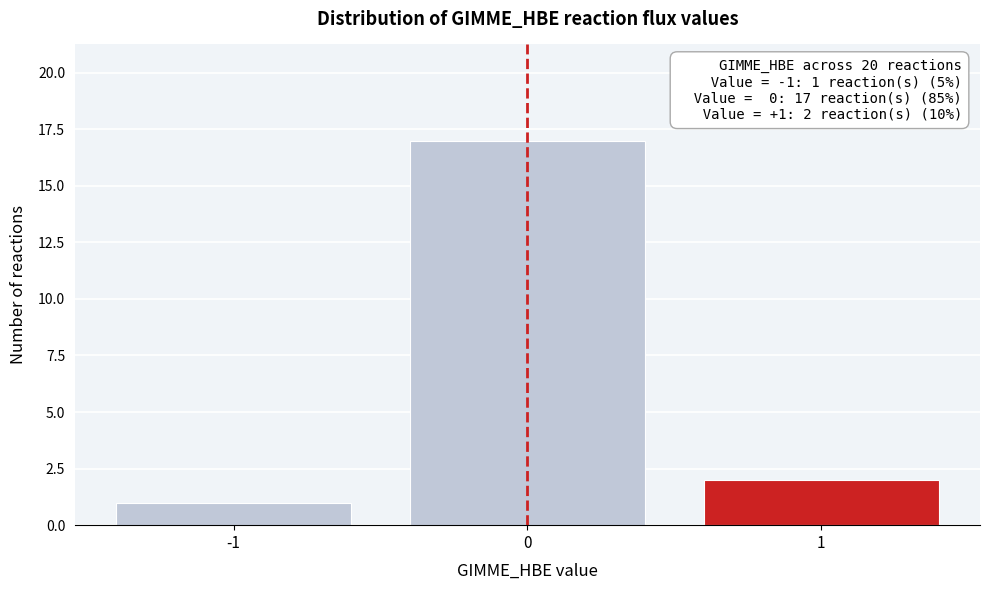

Over which range of the x-axis is the bar tallest?

-0.5 to 0.5